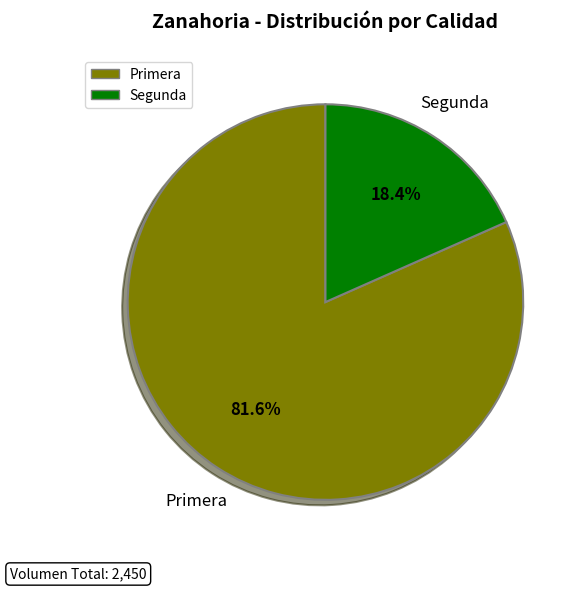

True or false: Segunda accounts for 18% of the total.

True